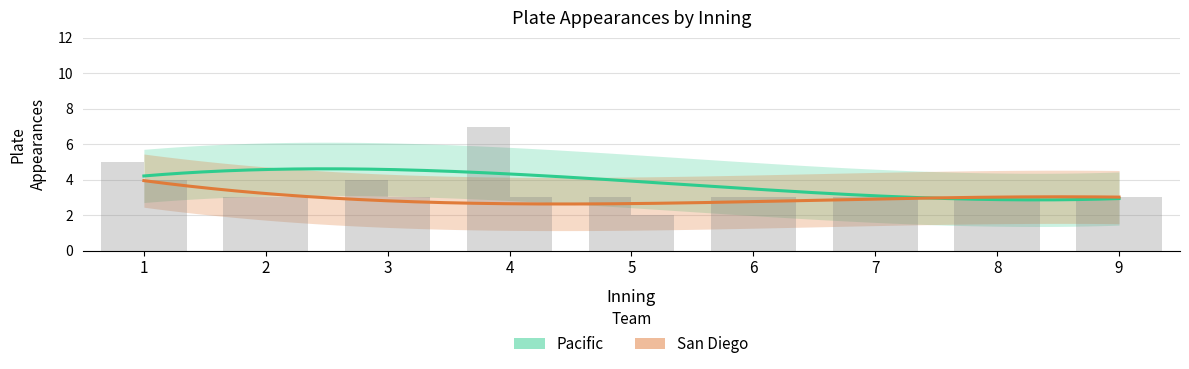

True or false: San Diego_plate_appearances has a value of 3 at 9.

True